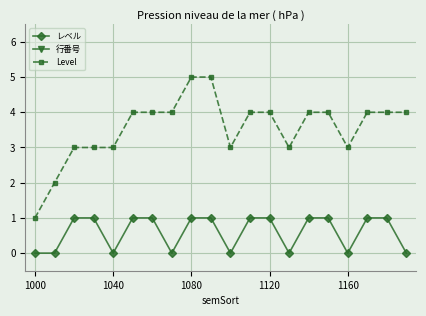

True or false: 行番号 has a value of 1180 at 18.

True